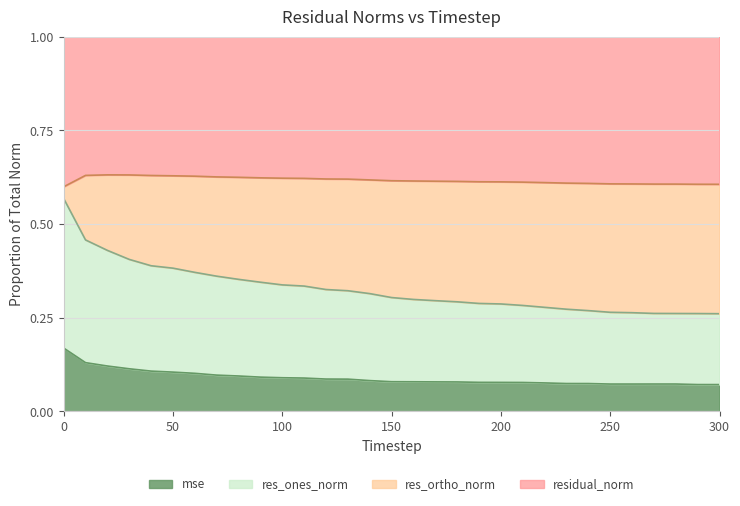

Where is res_ones_norm nearest to the value 0?

300